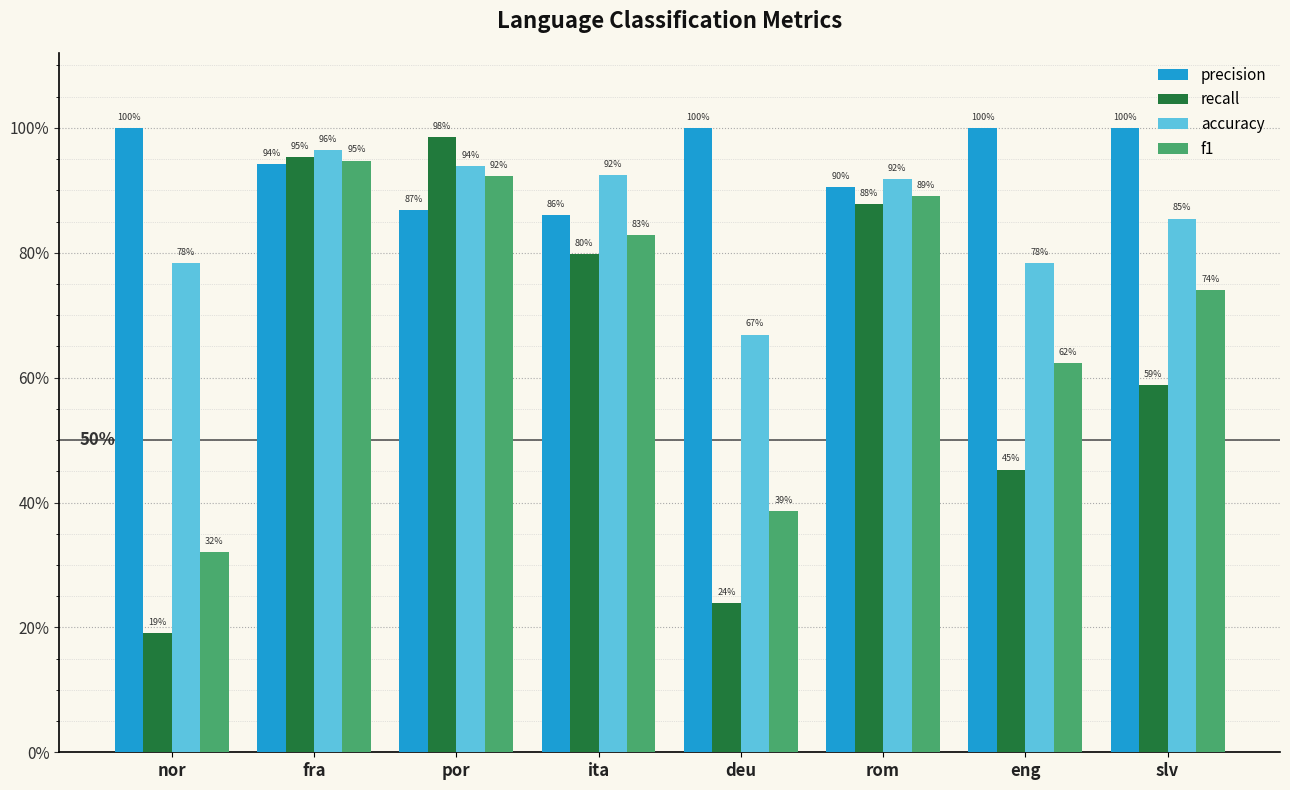

Does the chart contain any negative values?

No